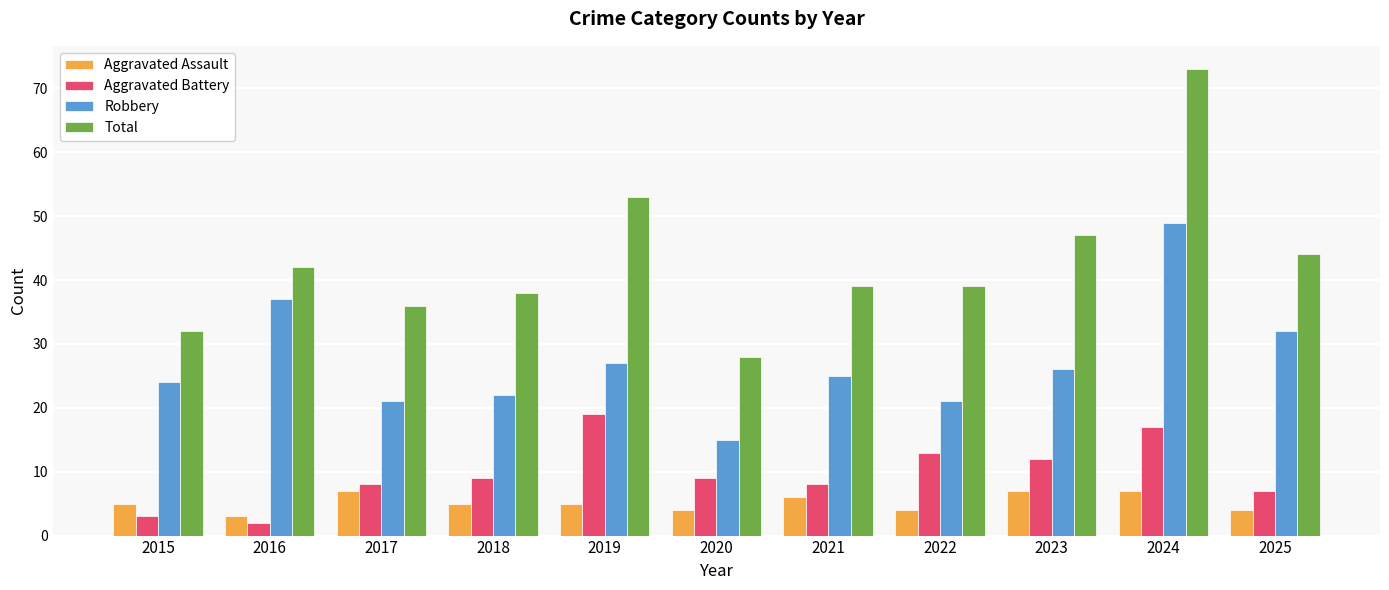

The Aggravated Assault series shows 6 at 2021. True or false?

True